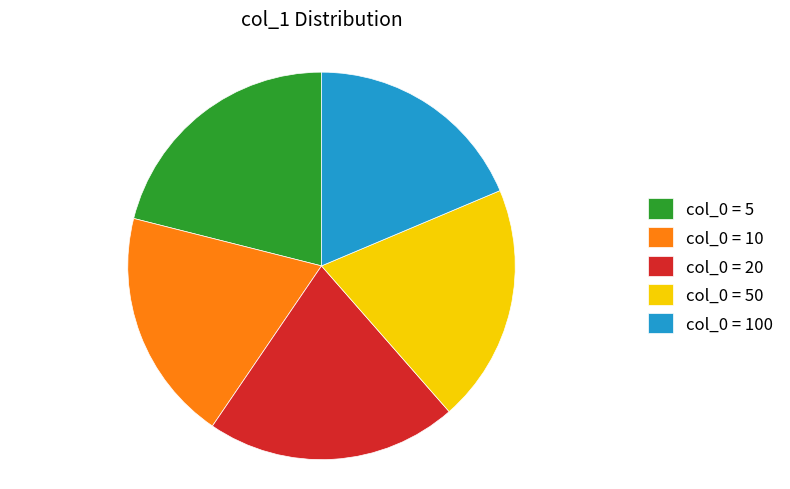

Is it true that col_0 = 20 is 28% of the pie?

False